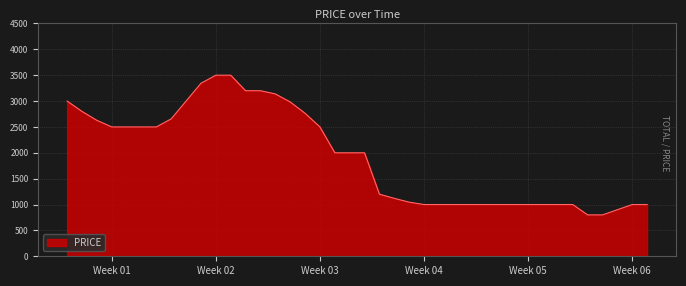

What is the sum of all values?

77078.1